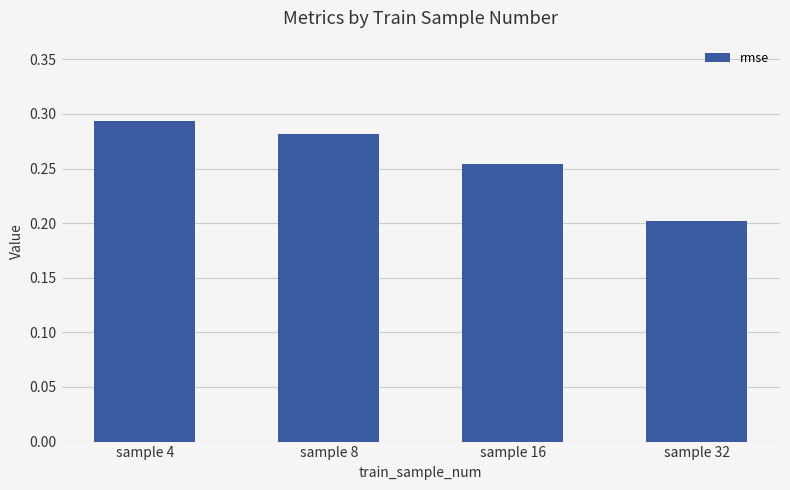

How many bars are there in total?

4